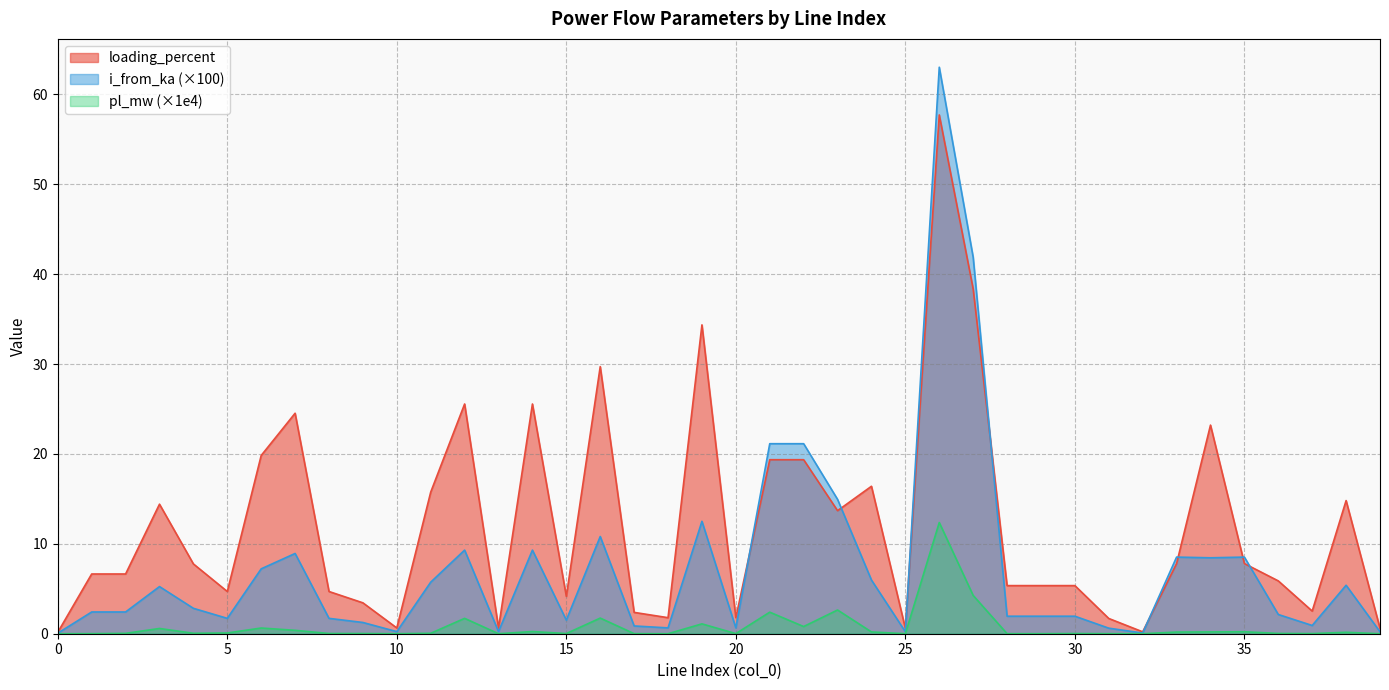

Which has a higher value, 9 or 36?

36